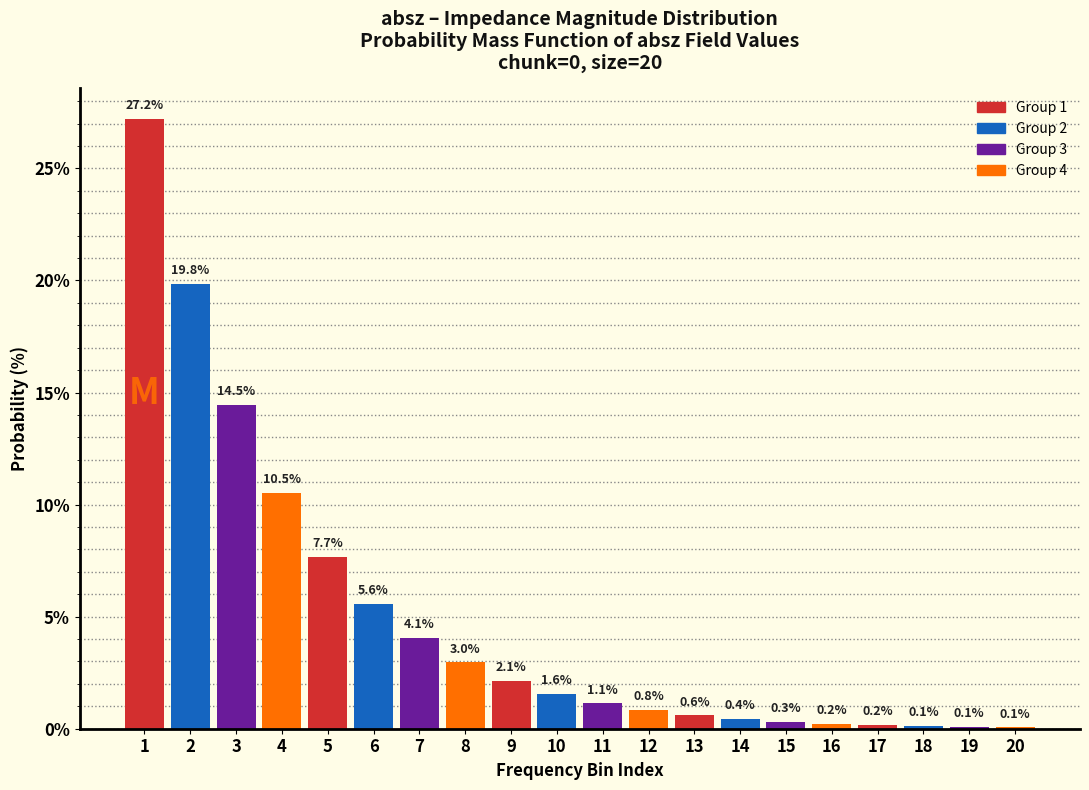

Reading right to left, what are all the values shown in this chart?

20=0.1	19=0.1	18=0.1	17=0.2	16=0.2	15=0.3	14=0.4	13=0.6	12=0.8	11=1.1	10=1.6	9=2.1	8=3.0	7=4.1	6=5.6	5=7.7	4=10.5	3=14.5	2=19.8	1=27.2